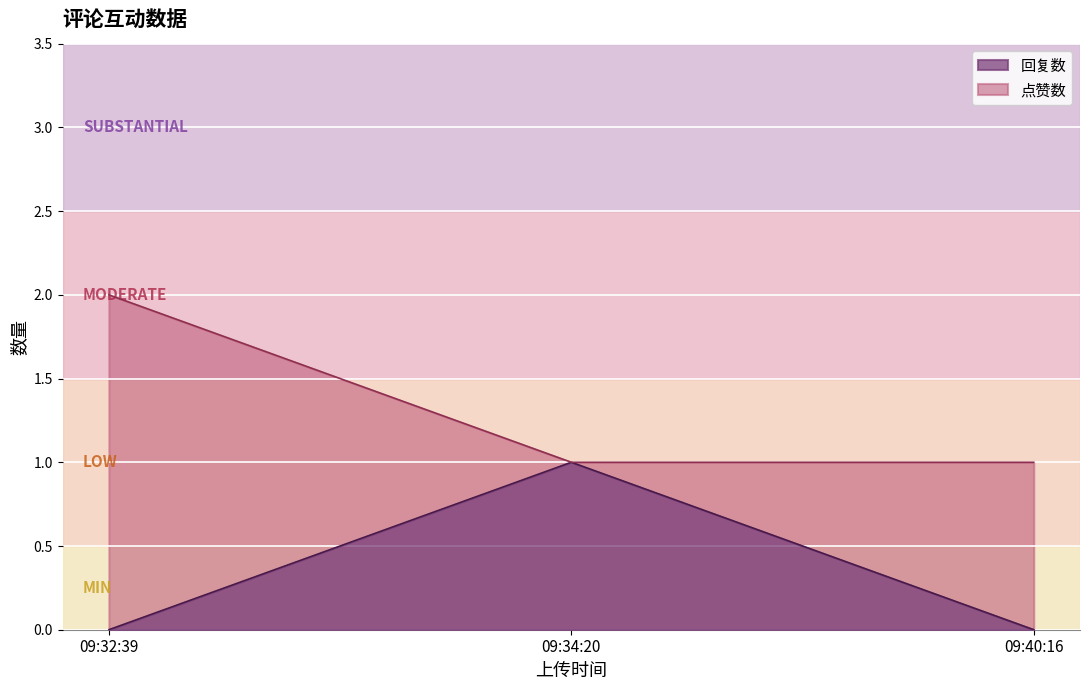

What are all the series names shown in the legend?

回复数, 点赞数